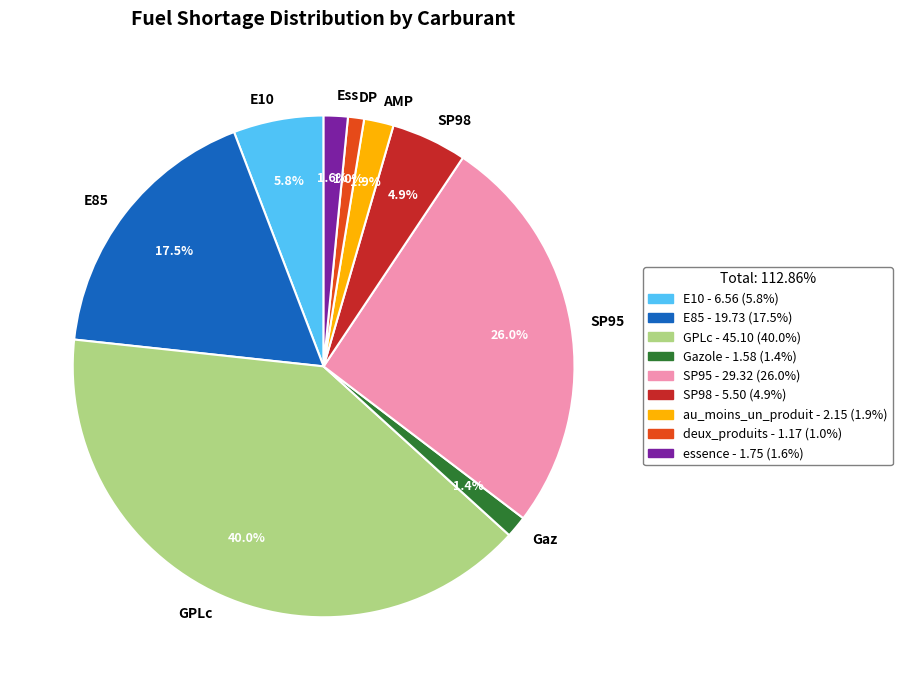

Combined, what portion of the pie is DP and AMP?

2.9%